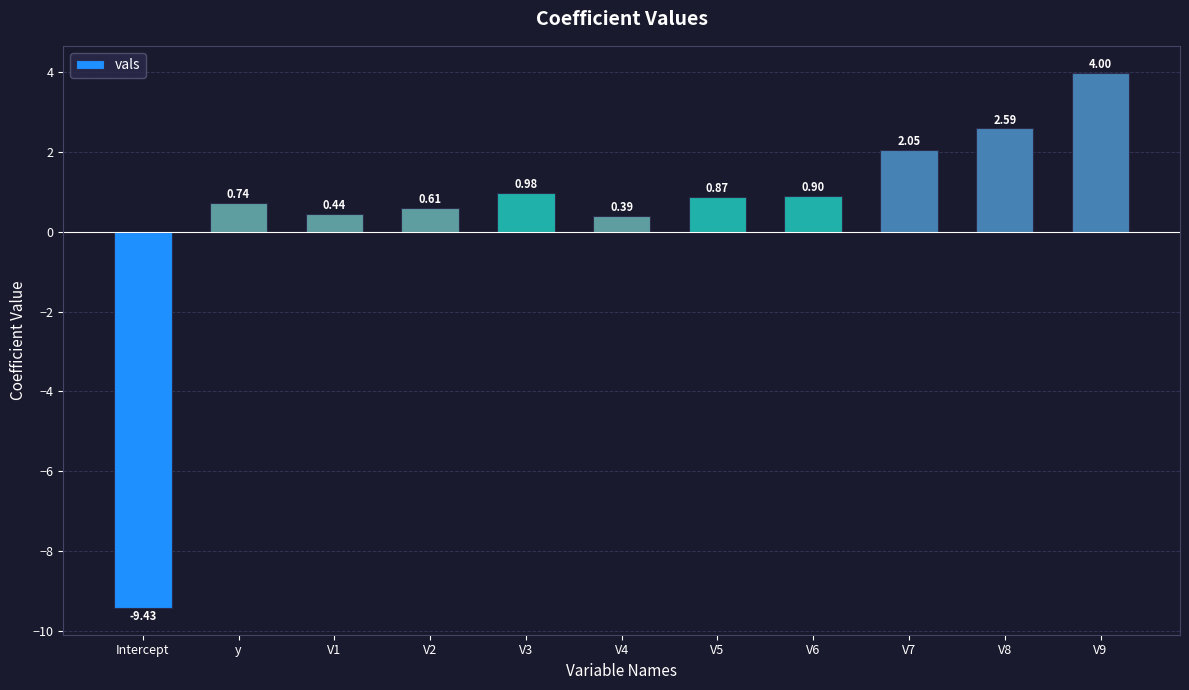

What is the difference between the second highest and minimum values?

12.0